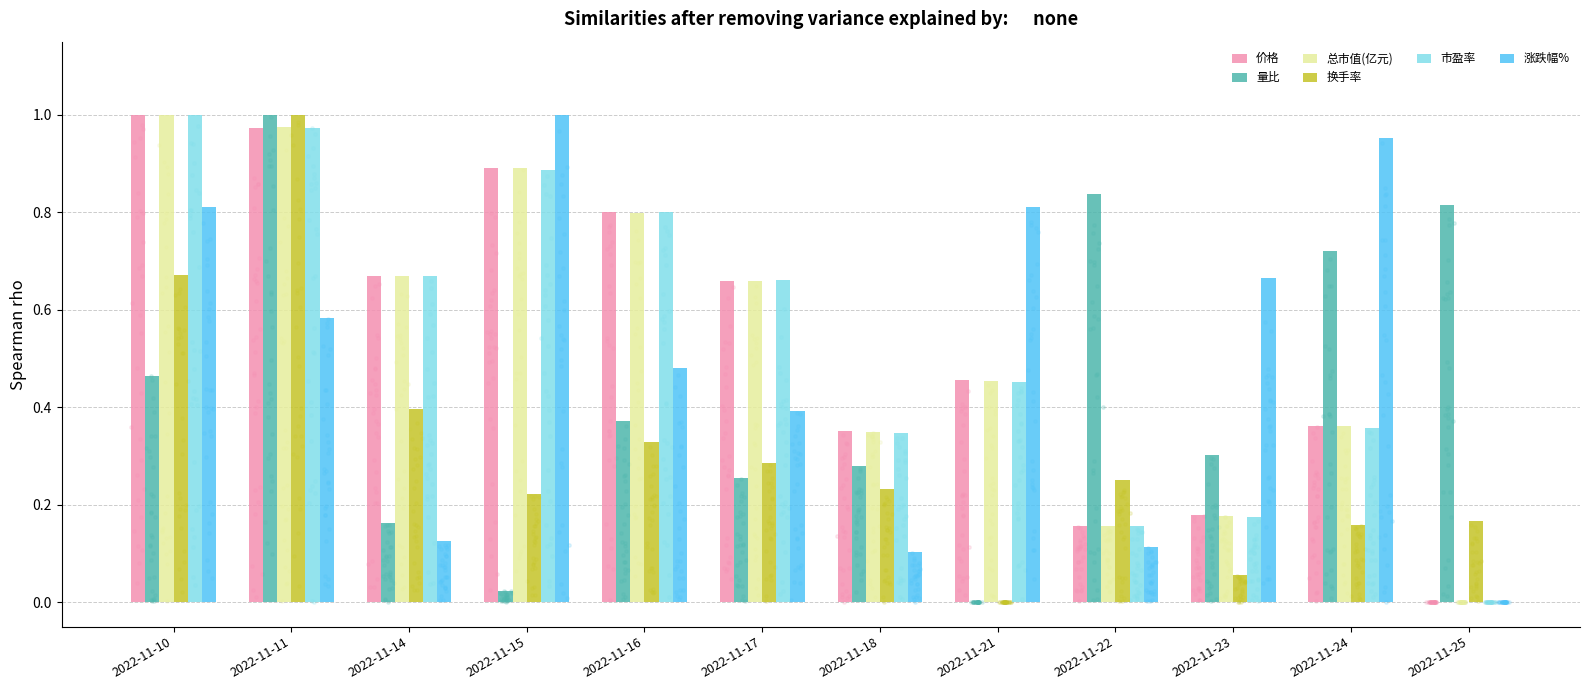

What is the total value across all series at 2022-11-11?

5.5